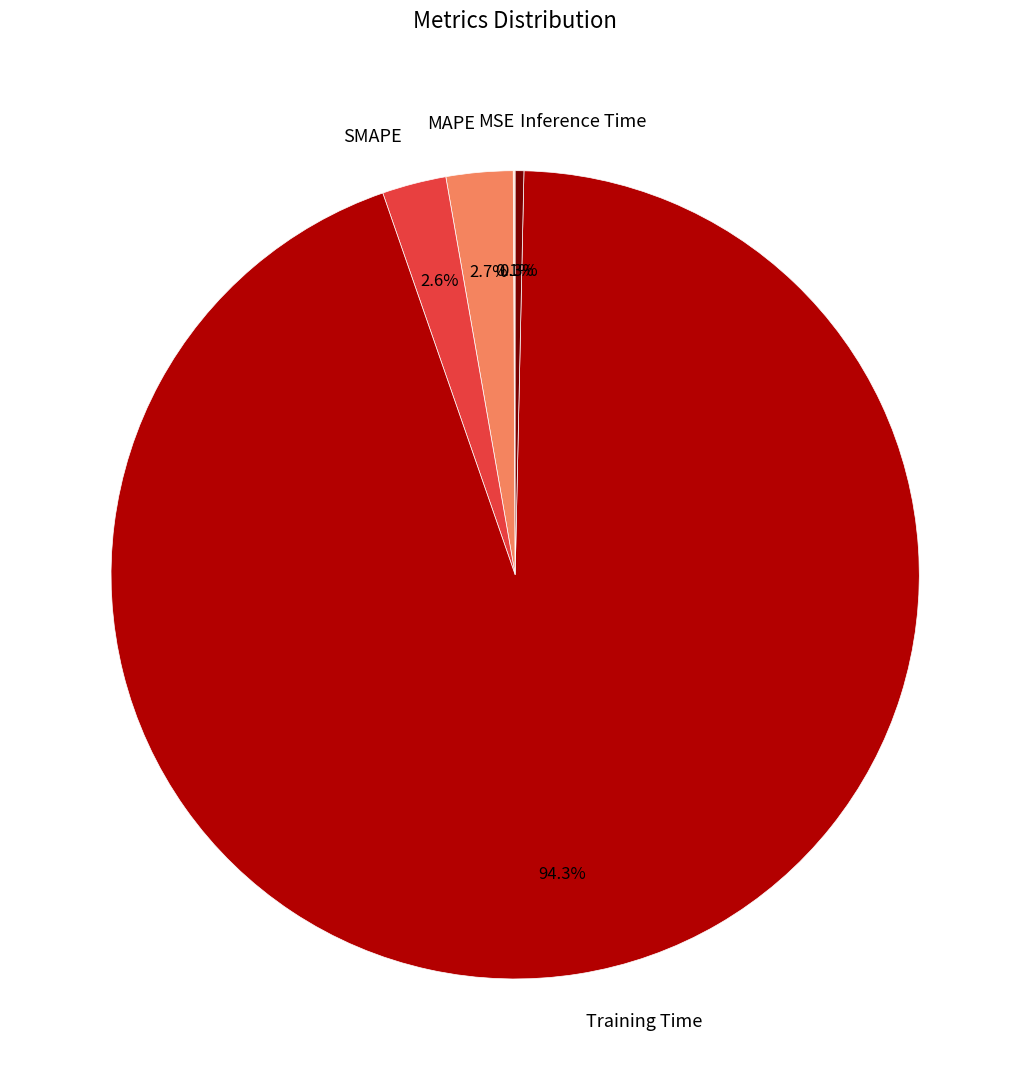

Do SMAPE and MAPE together represent more than half of the pie?

No